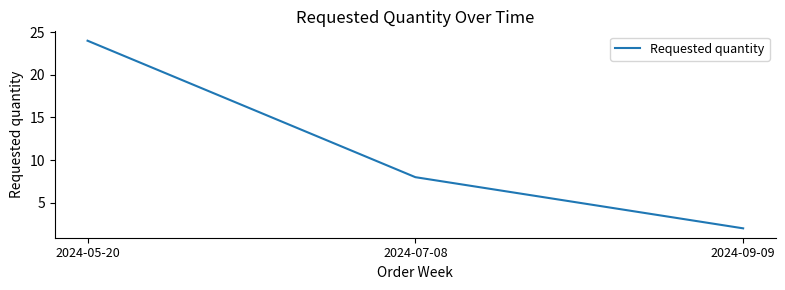

Reading right to left, list all the values displayed in this chart.

2	8	24